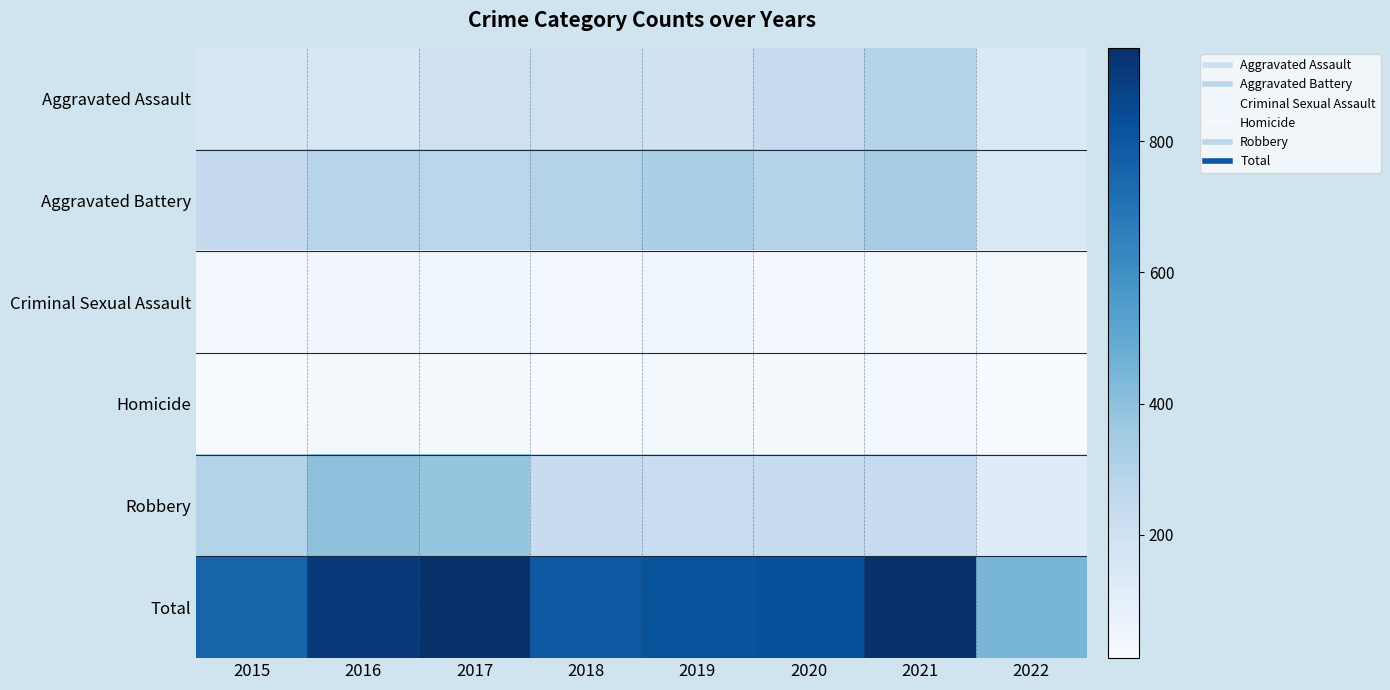

Which series has the widest spread of values?

Total